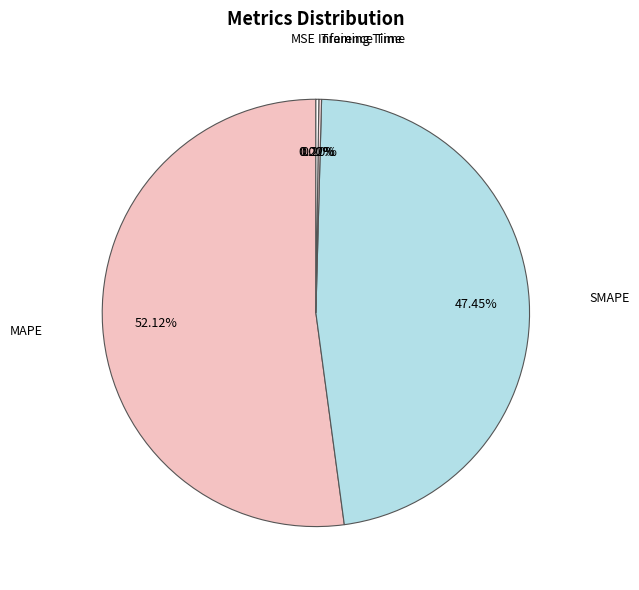

What is the smallest slice in the pie chart?

MSE